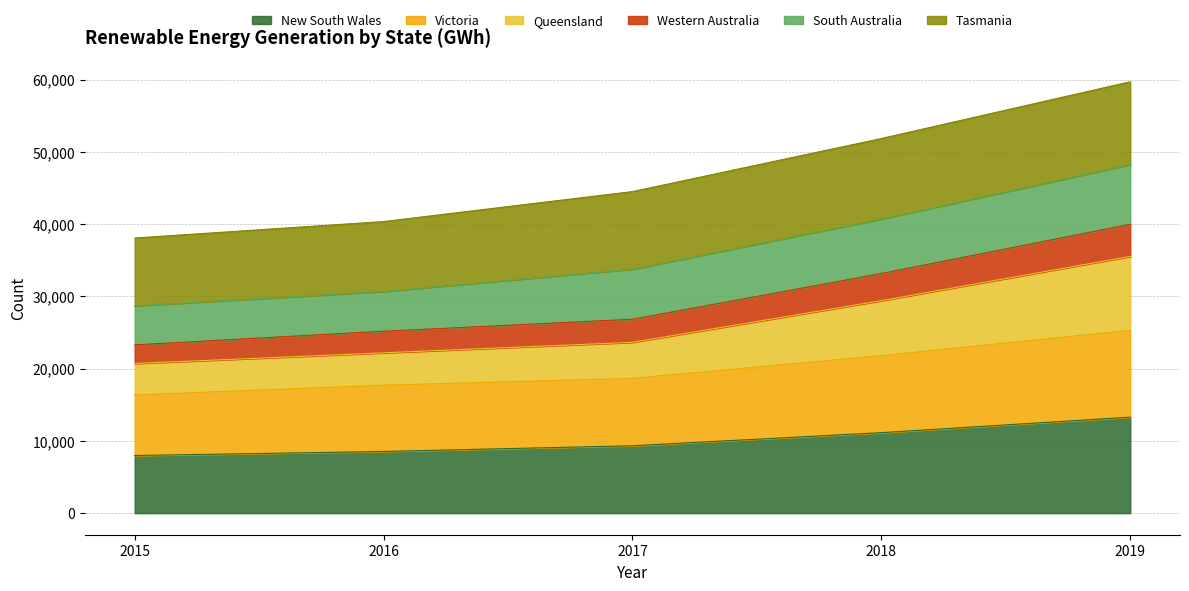

True or false: Queensland and Victoria intersect in this chart.

False